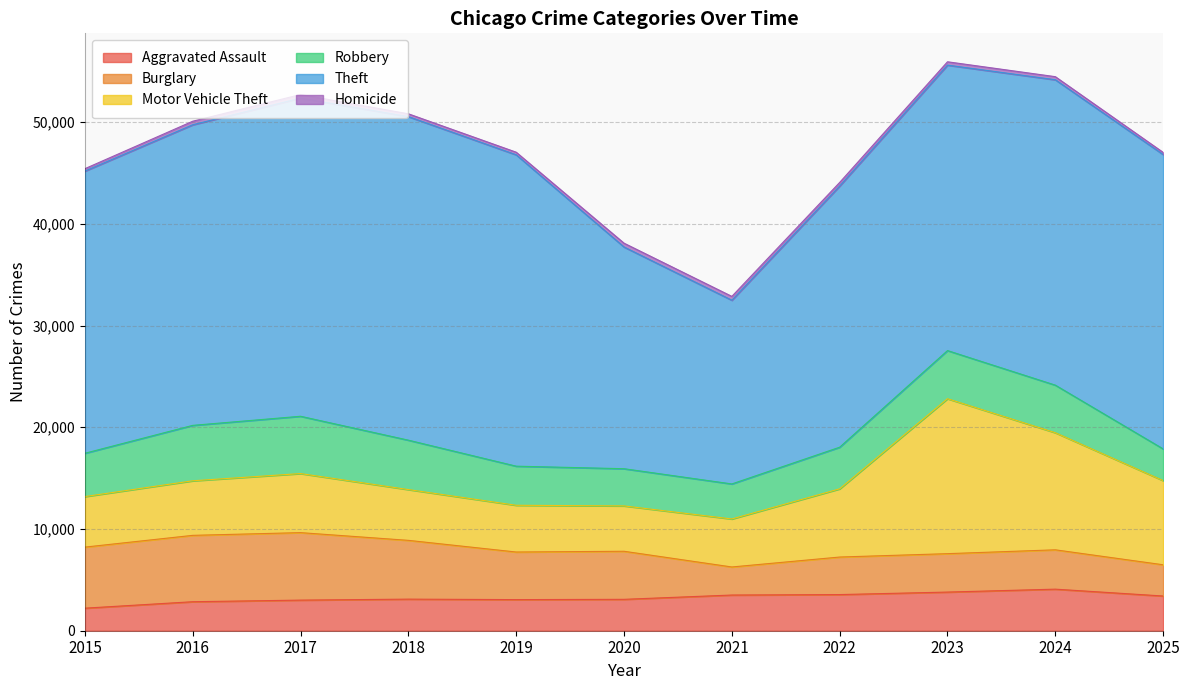

Between 2015 and 2021, which is larger?

2021